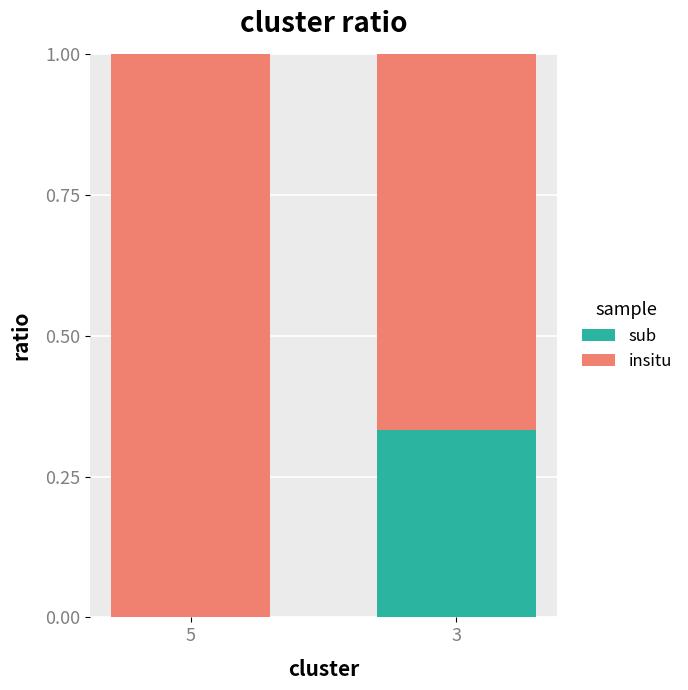

What is the total value across all series at 5?

1.0